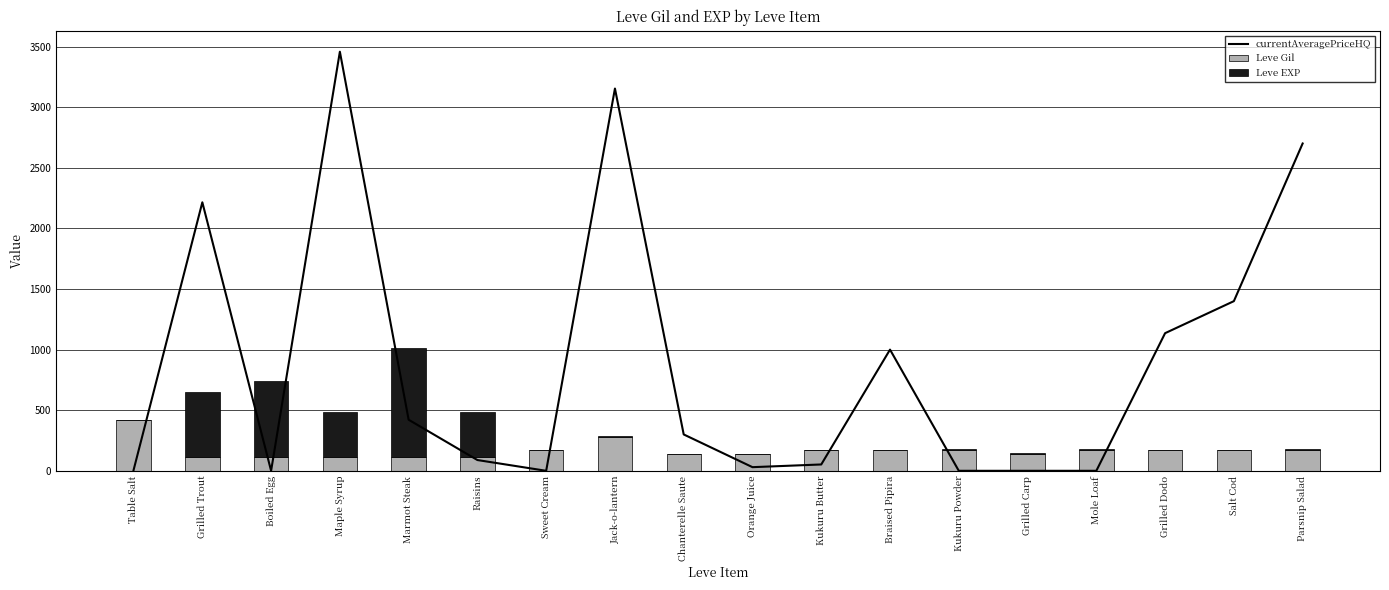

What is the label of the 15th bar from the right?

Maple Syrup